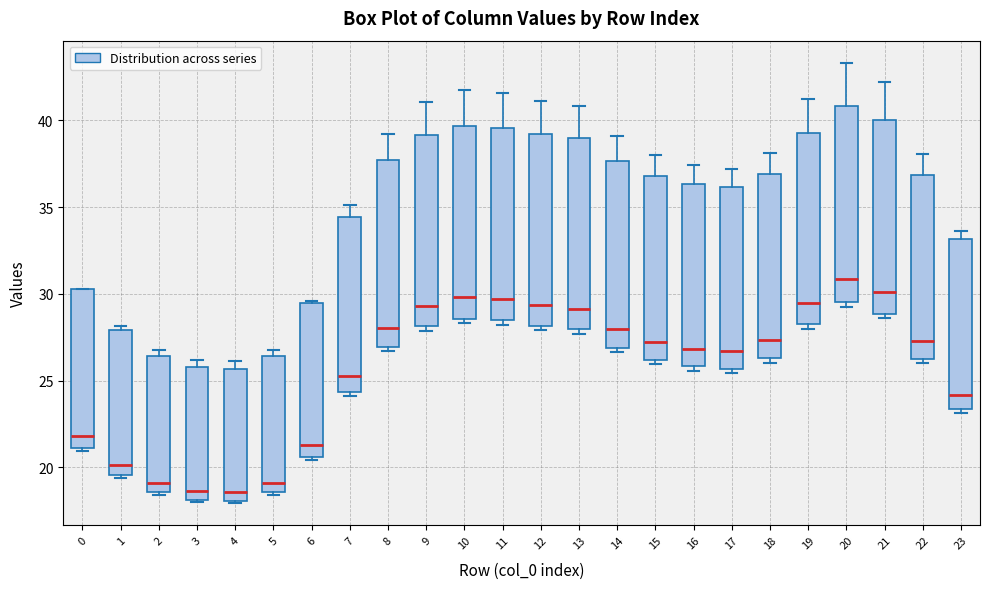

Where does the median line of the box at x = 23 sit on the y-axis? The values are not printed on the chart, so give them approximately, as read against the axis.

24.0